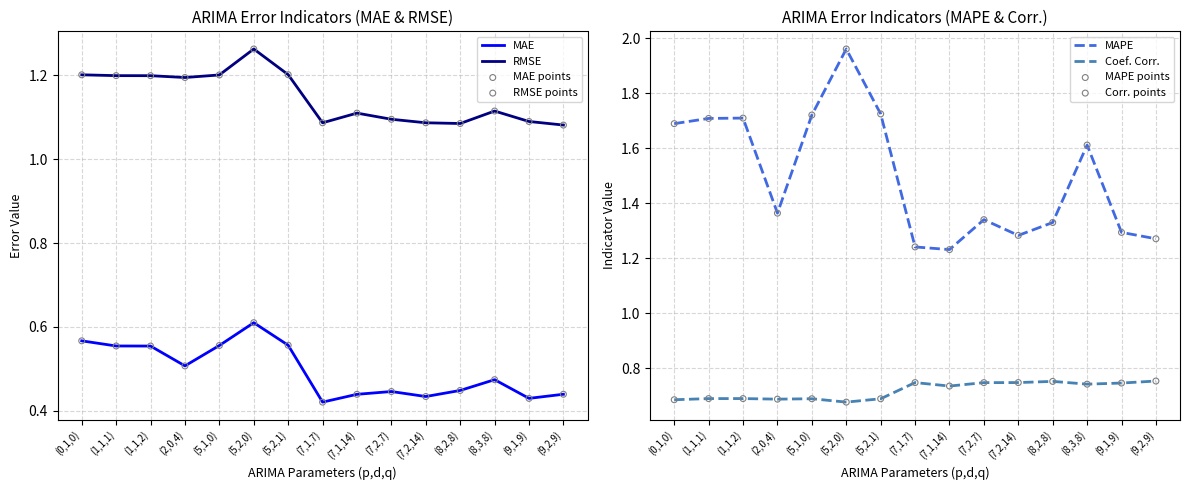

Which series has the largest Y range (max minus min)?

MAPE